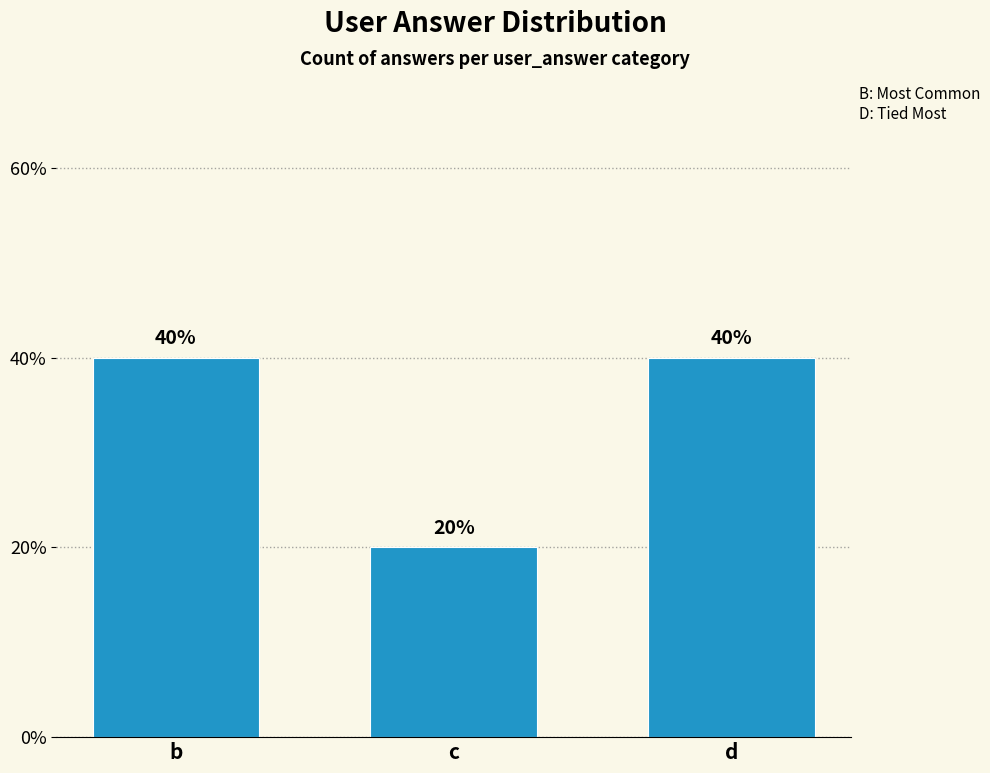

True or false: the data shows 40 at d.

True